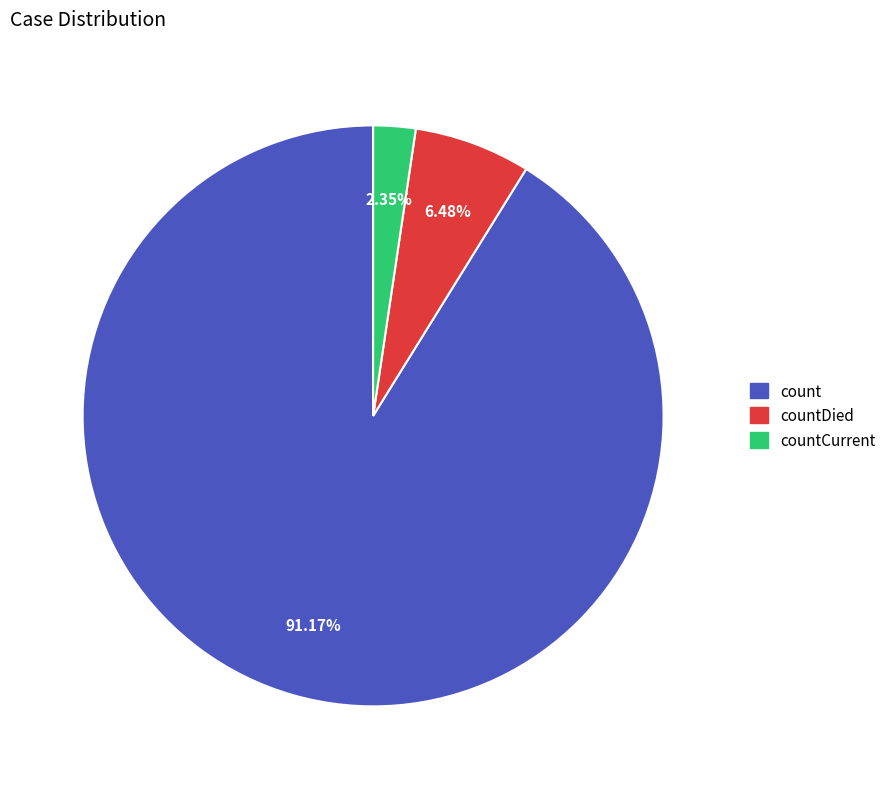

Does any single category account for the majority?

Yes